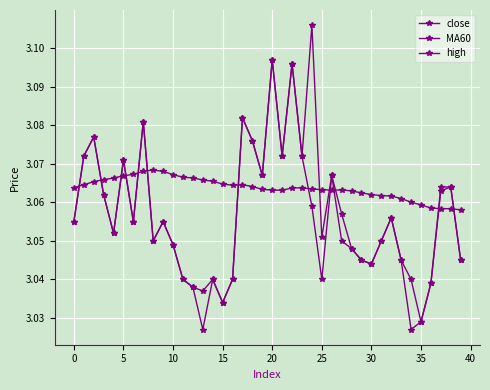

Count the number of data series in this chart.

3